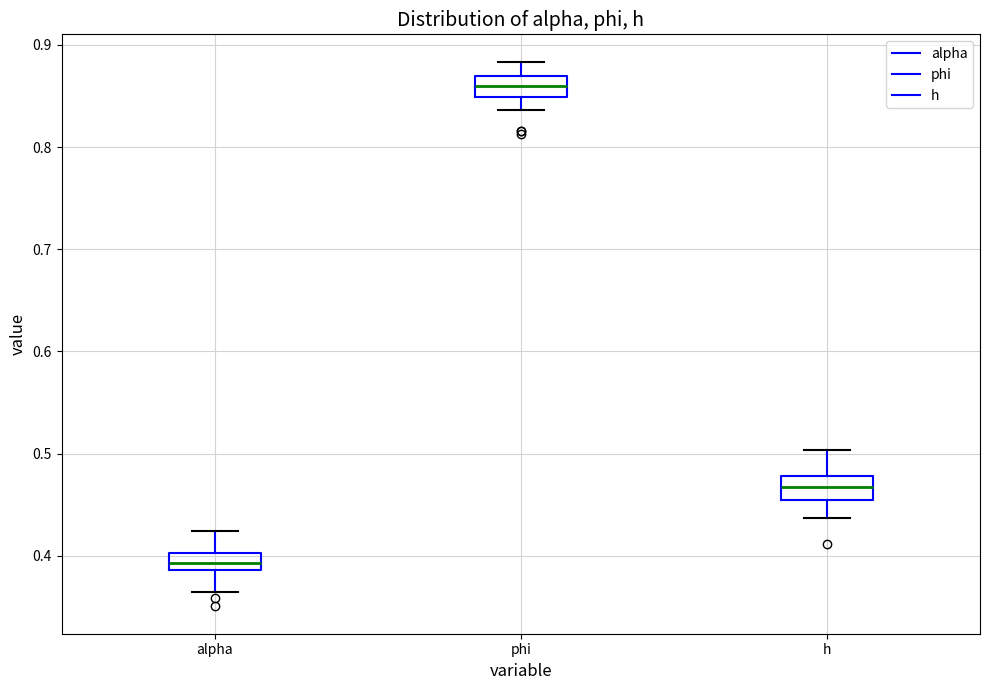

Reading left to right, read every box against the y-axis: the position of its median line, the range the box covers, and the ends of its whiskers. The values are not printed on the chart, so give them approximately, as read against the axis.

alpha: median 0.39 (inside the box), box 0.39 to 0.40, whiskers 0.36 to 0.42
phi: median 0.86, box 0.85 to 0.87, whiskers 0.84 to 0.88
h: median 0.47, box 0.45 to 0.48, whiskers 0.44 to 0.50